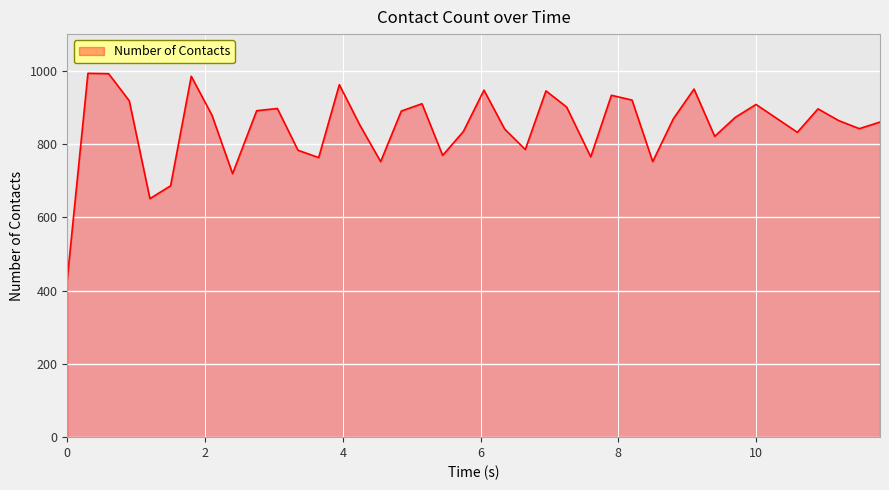

What is the difference between the maximum and minimum values?

561